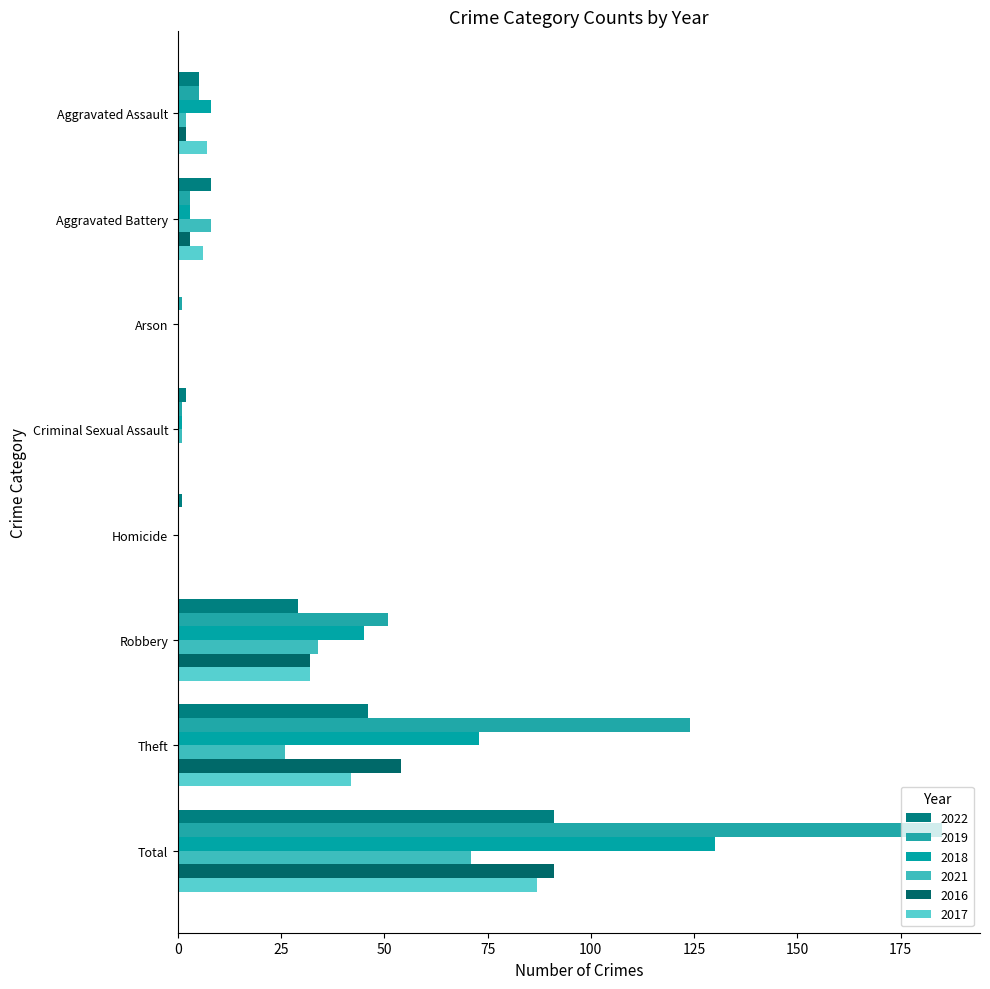

Which category has the highest value in the 2017 series?

Total